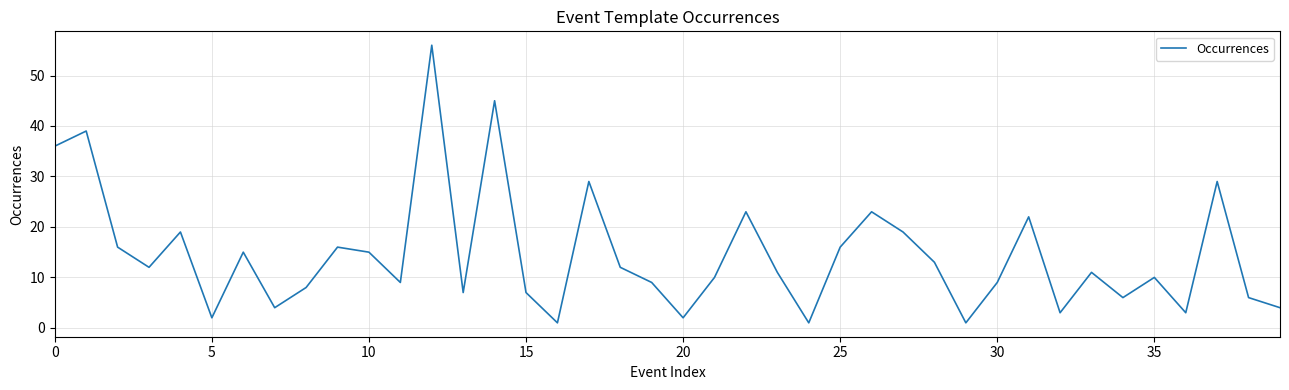

What is the difference between the maximum and minimum values?

55